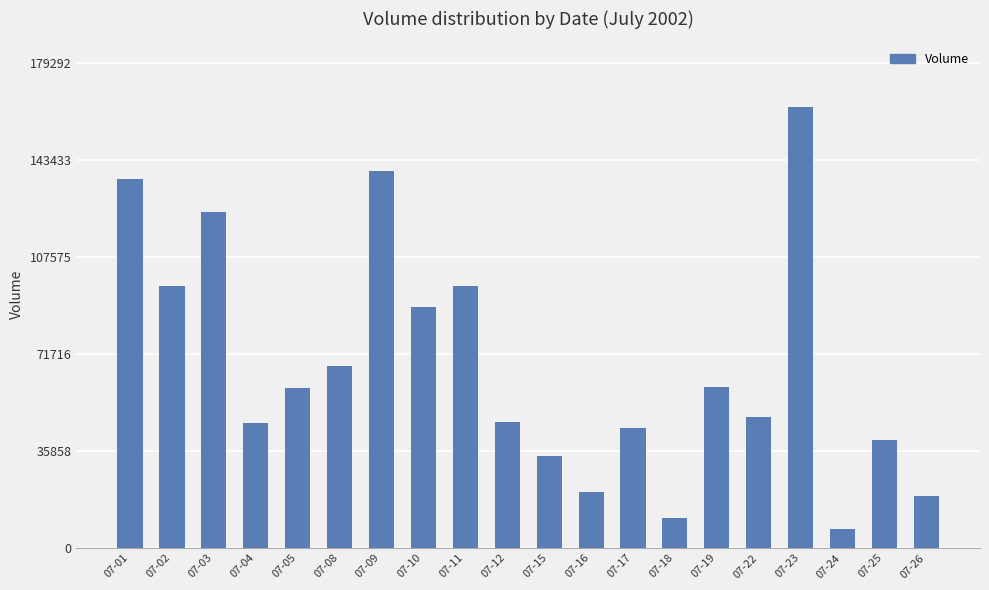

At which category does the chart reach its peak across all series?

07-23